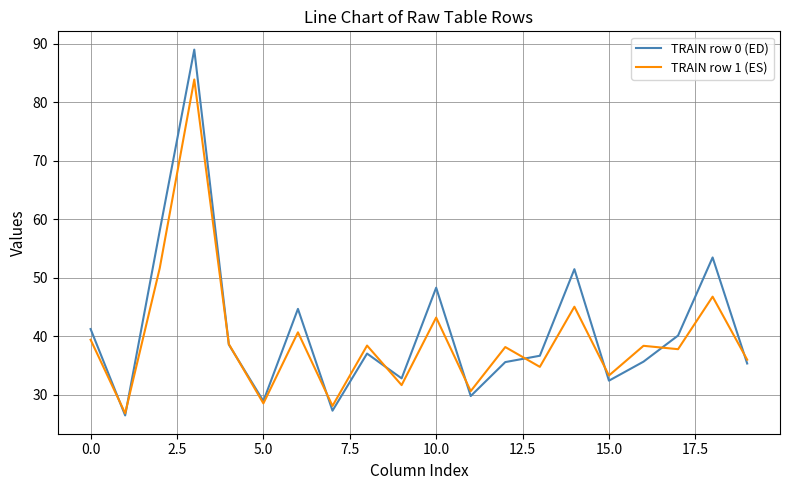

What is the maximum value for TRAIN row 0 (ED)?

89.0